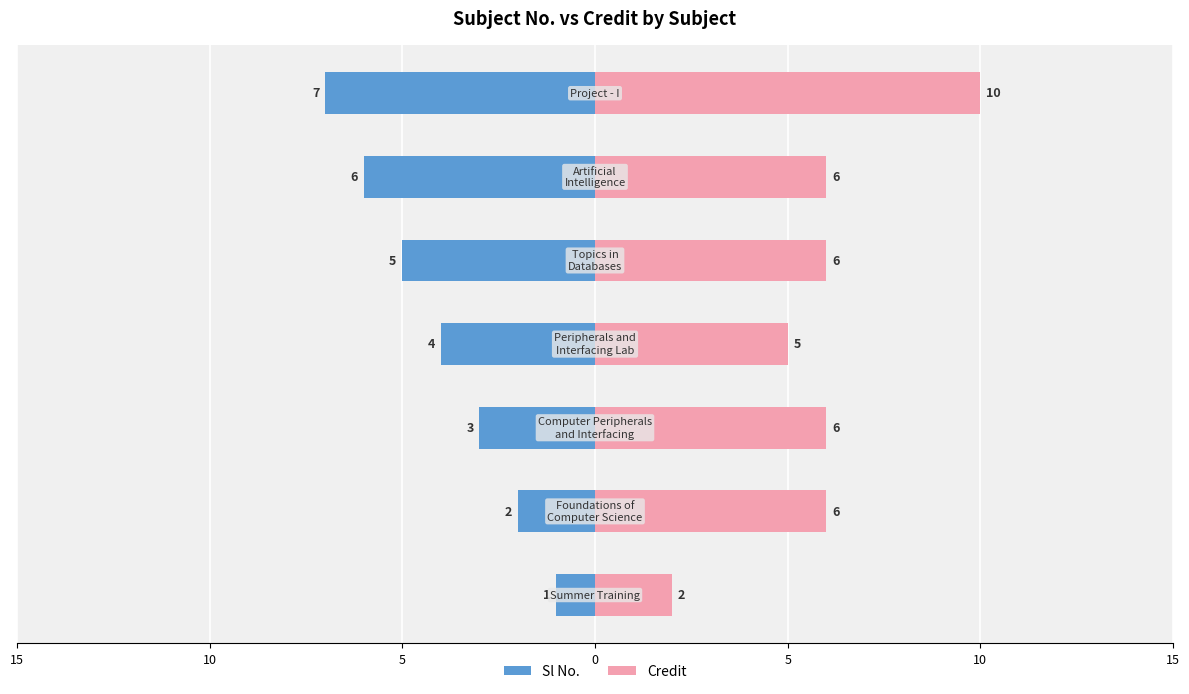

What is the difference between the maximum and second lowest values in the Credit series?

5